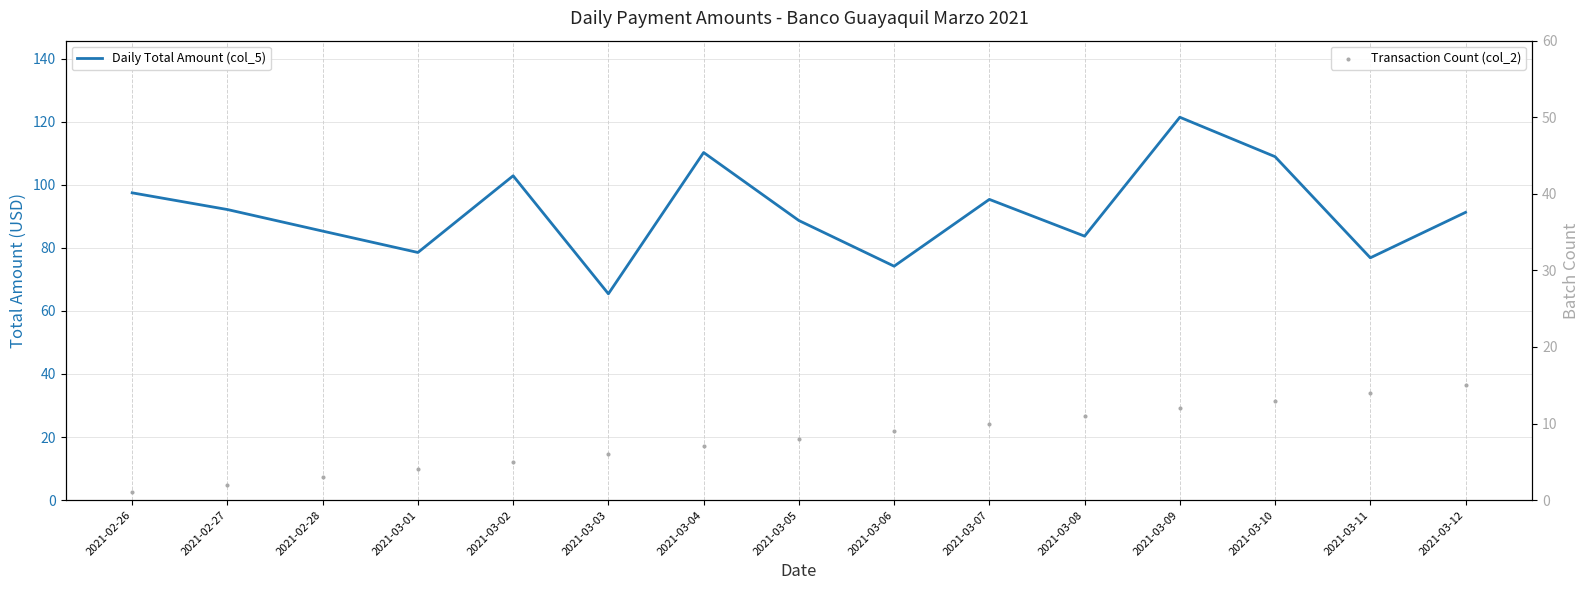

What are all the series names shown in the legend?

Daily Total Amount (col_5), Transaction Count (col_2)